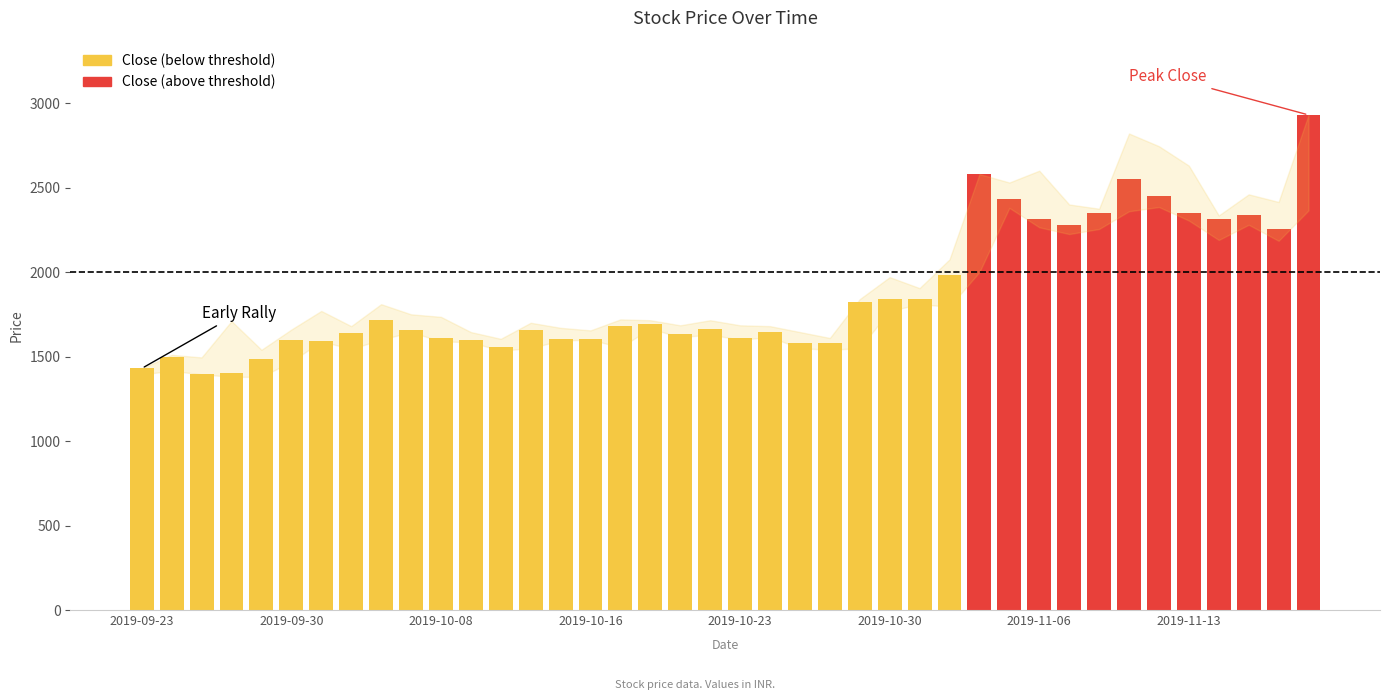

What is the difference between the maximum and minimum values?

1535